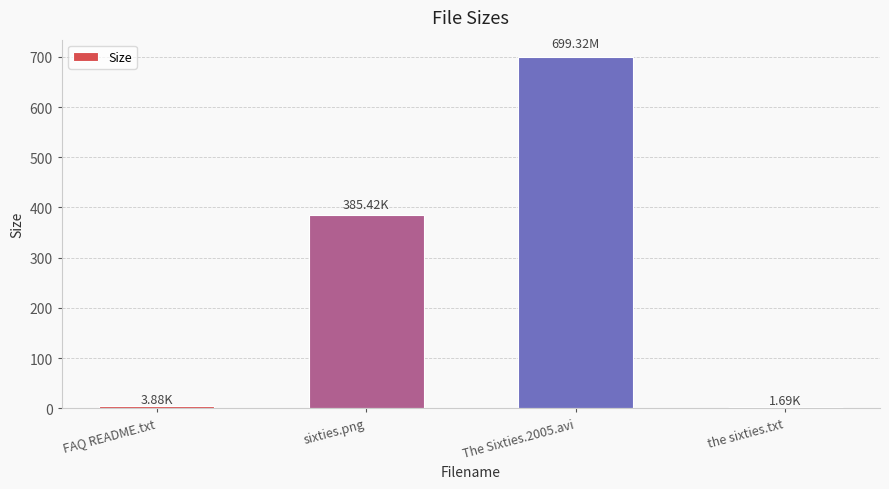

Count the number of categories in the chart.

4